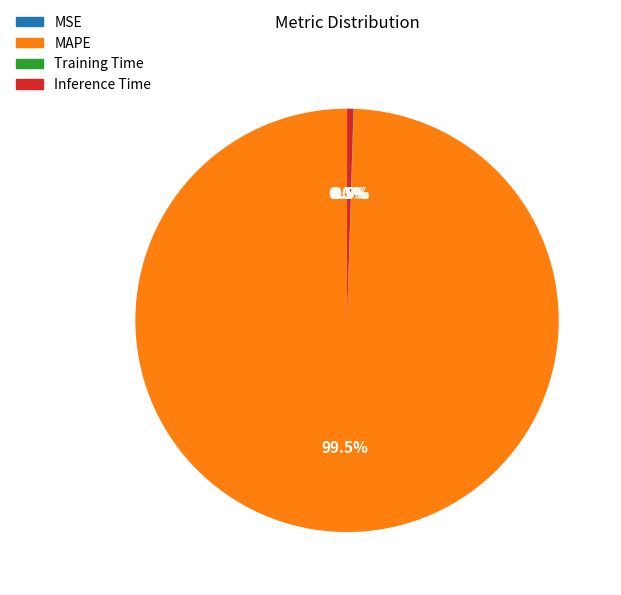

What portion of the pie excludes MAPE?

0.5%